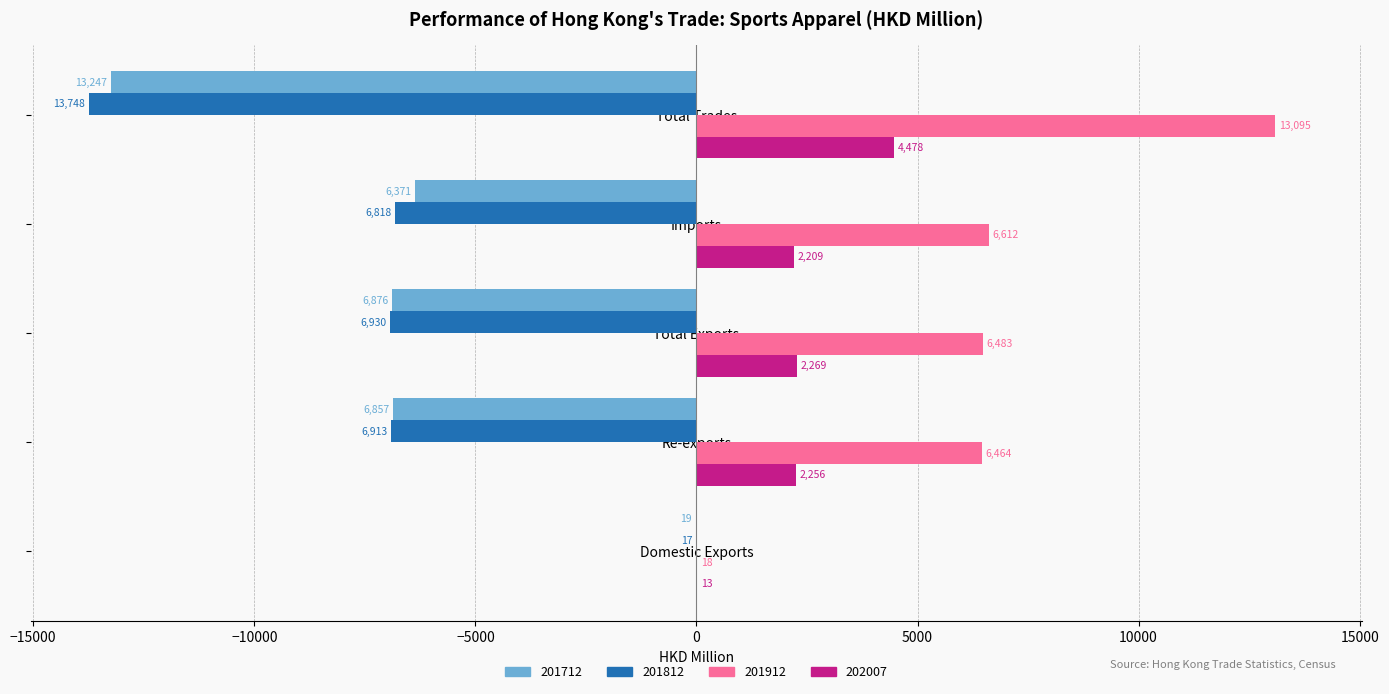

What is the sum of all 201712 values?

-33369.6